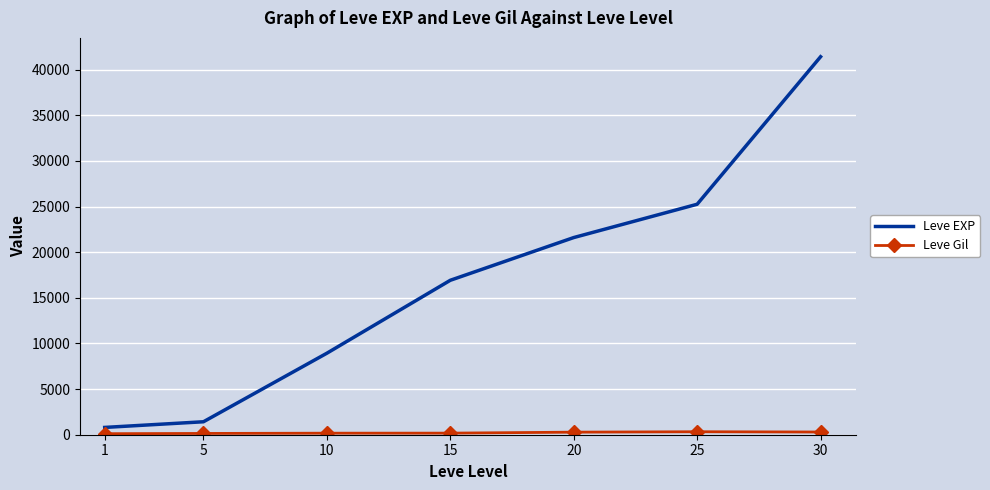

At which category is the sum across all series the highest?

30